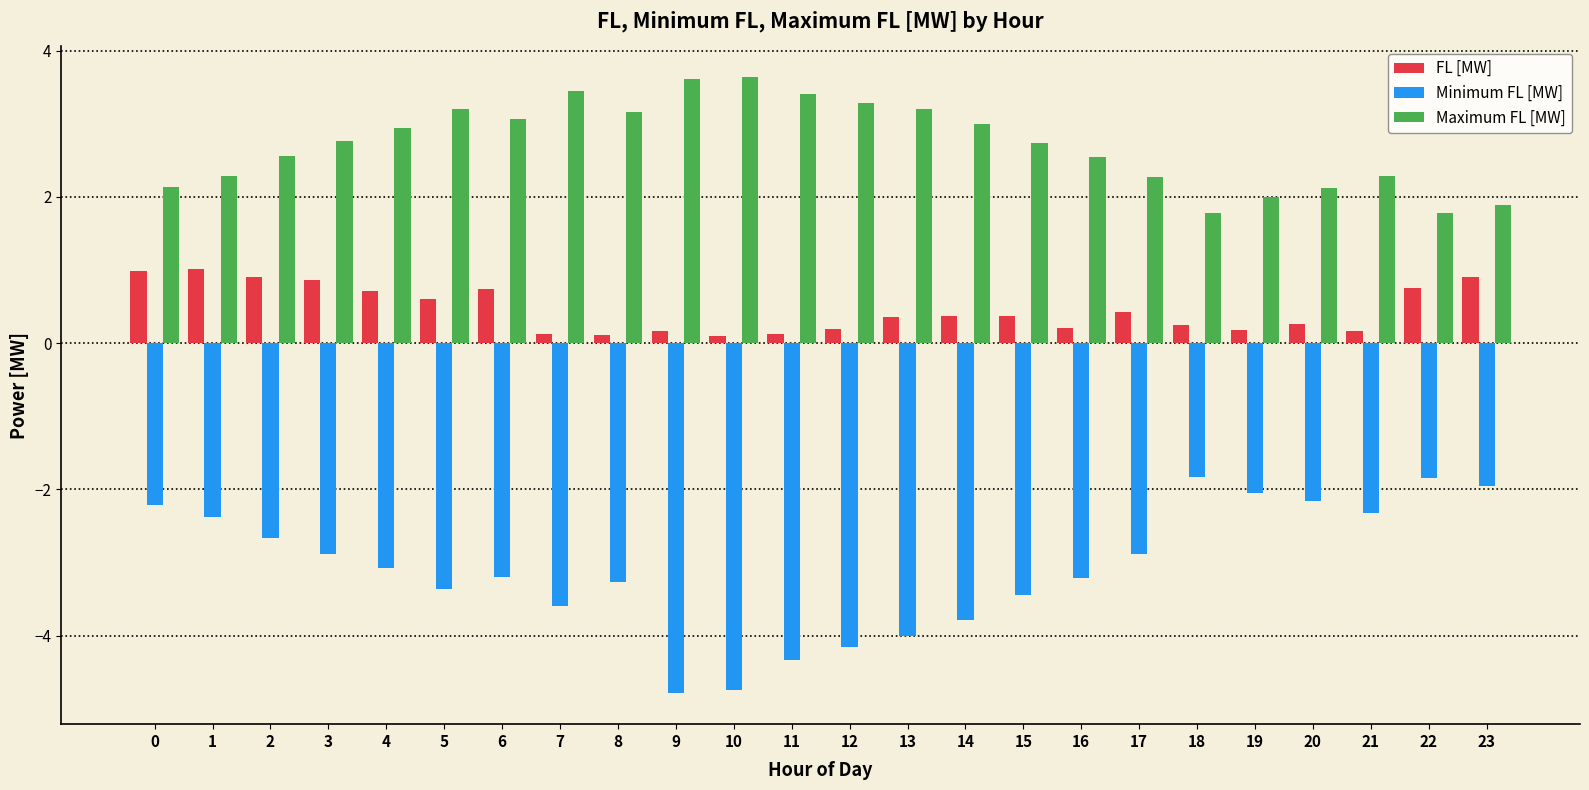

Which series has the largest total across all categories?

Maximum FL [MW]